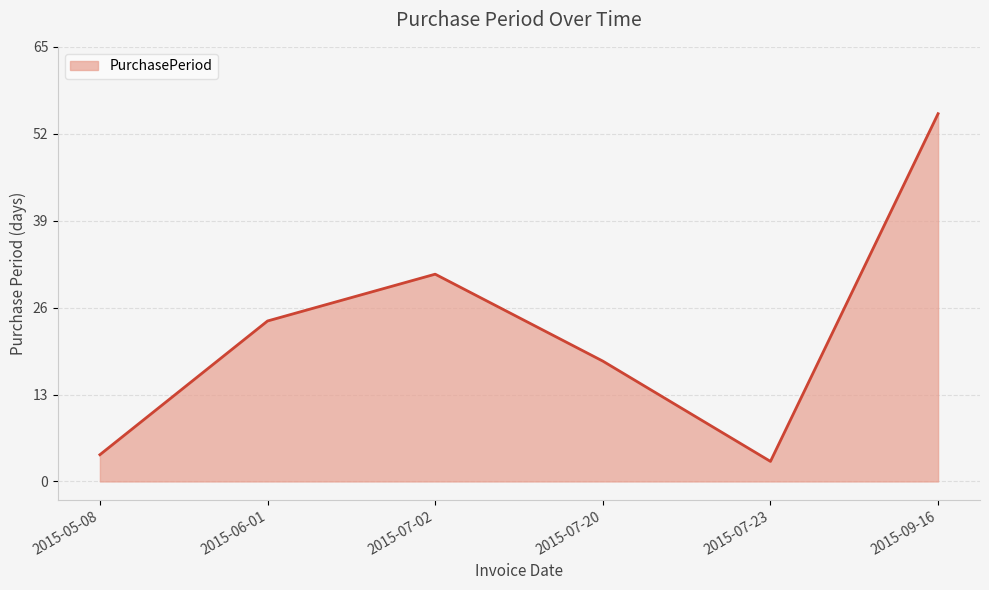

What is the smallest value displayed?

3